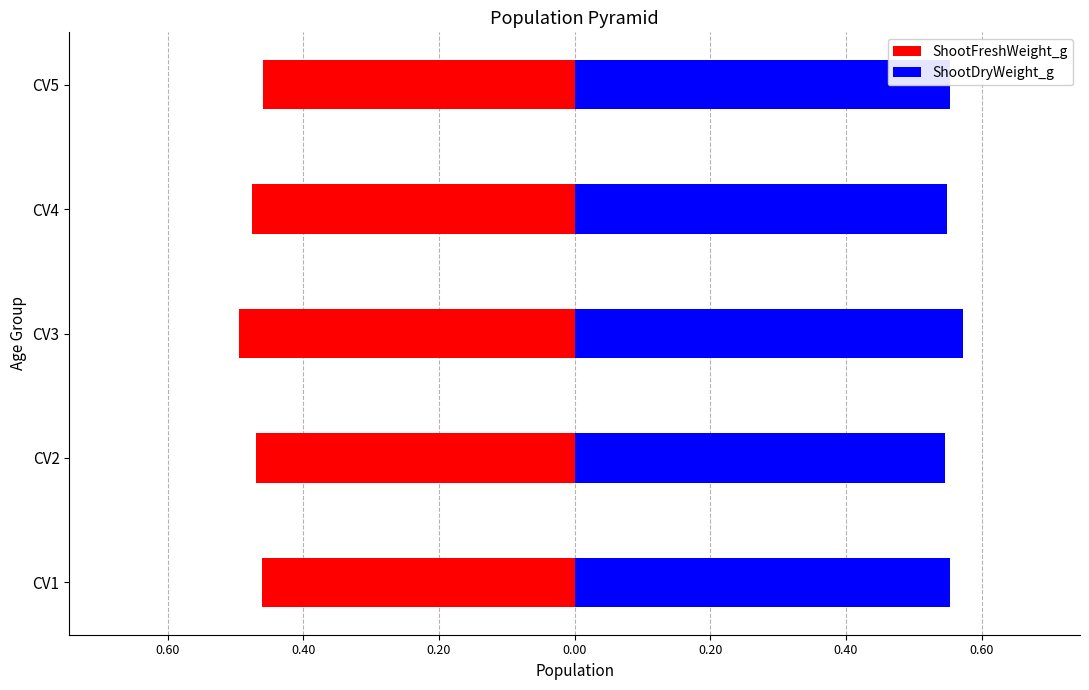

How many groups of bars are there?

5